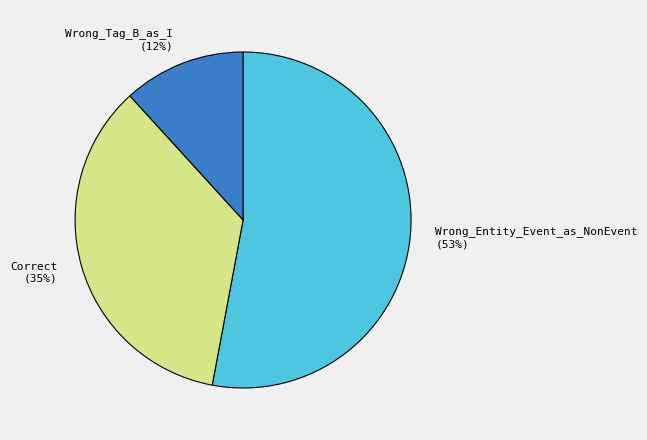

Combined, do Wrong_Entity_Event_as_NonEvent and Correct account for over 50%?

Yes